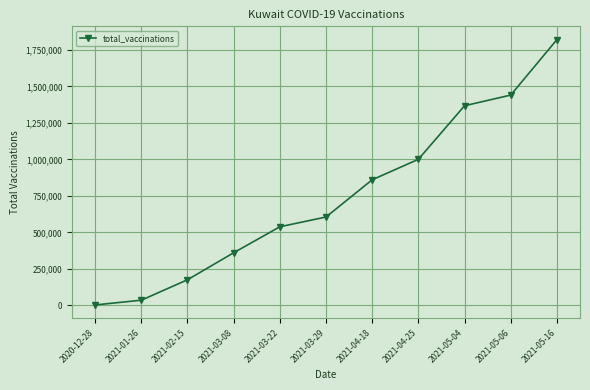

Read the value at 2021-03-22.

538000